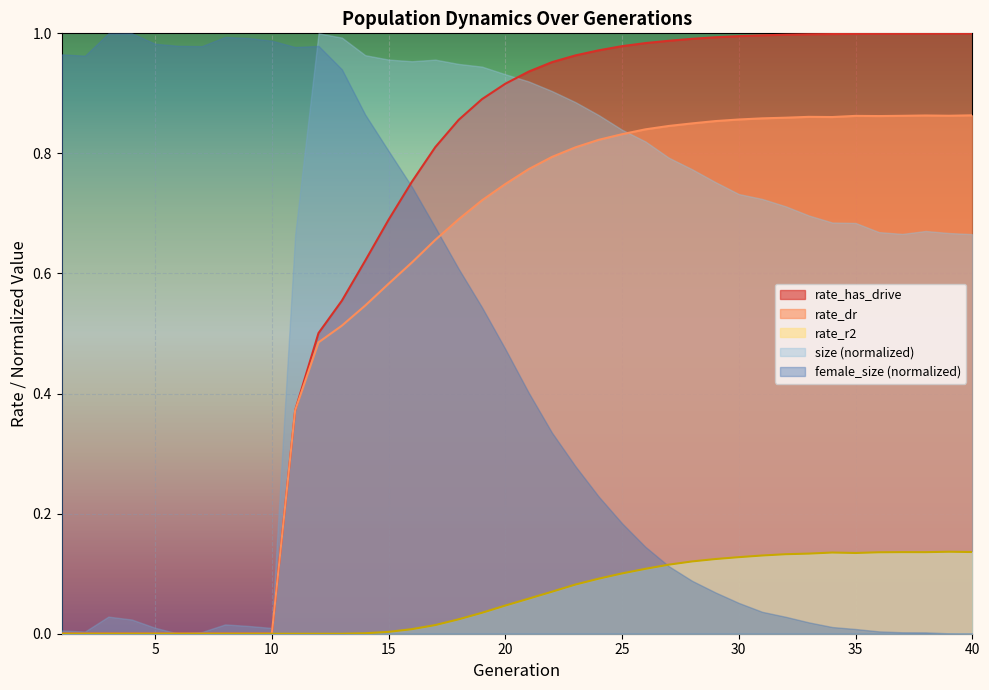

True or false: female_size and rate_has_drive intersect in this chart.

False